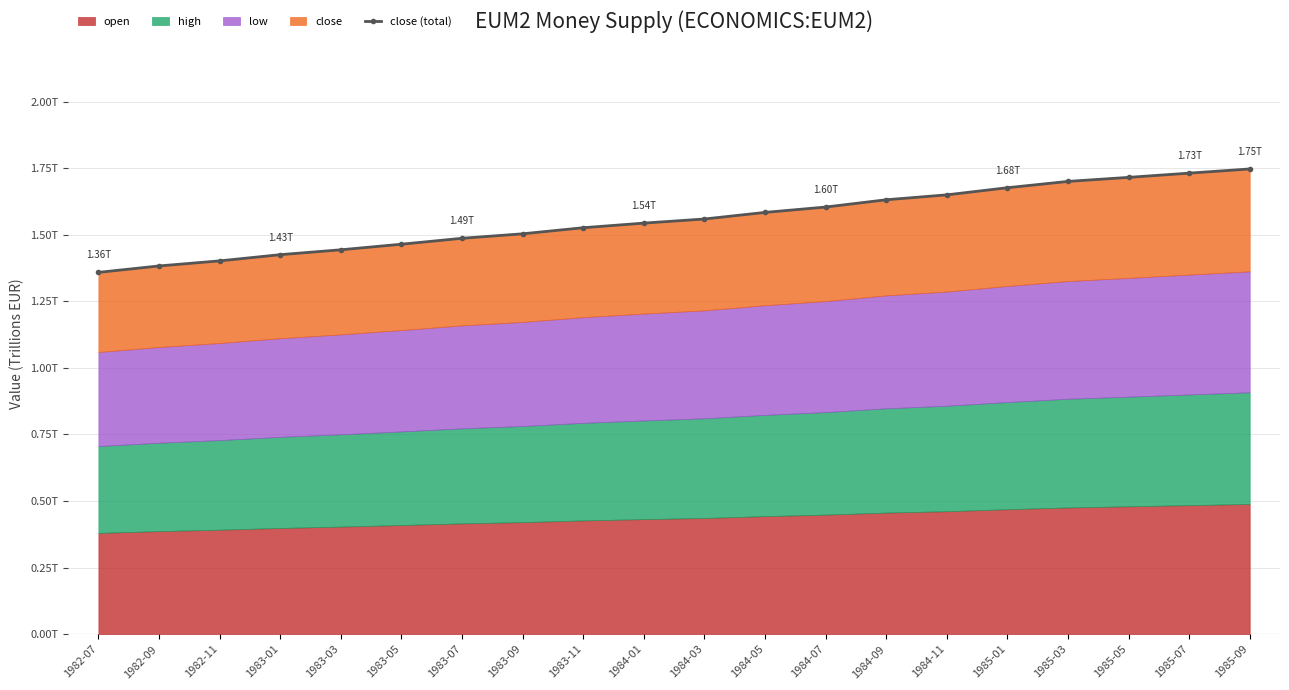

The value at 1982-07 is 1.9. True or false?

False